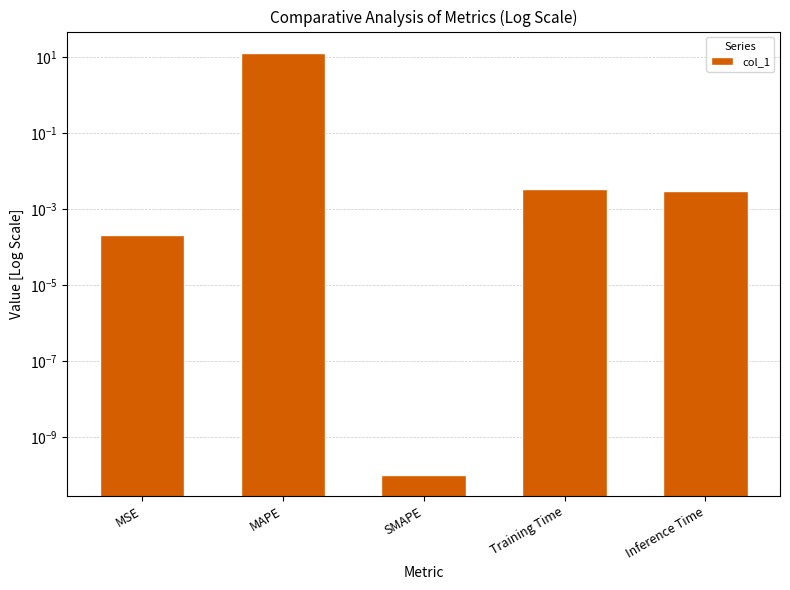

What is the maximum value shown in the chart?

12.9